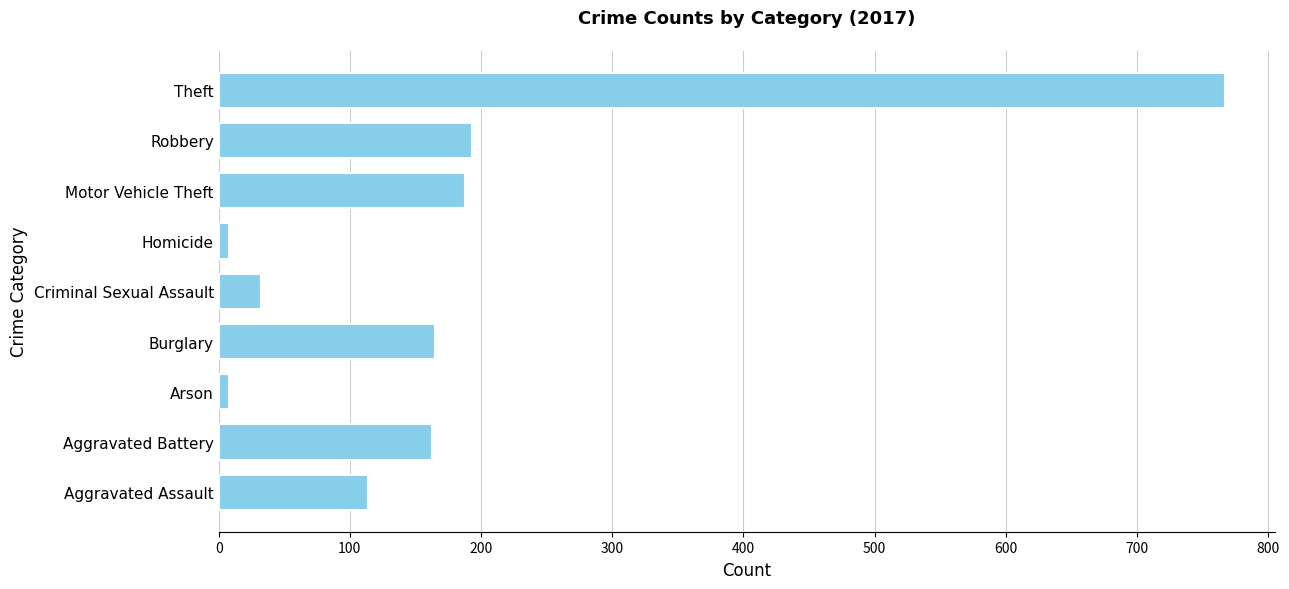

True or false: the data shows 200 at Aggravated Assault.

False